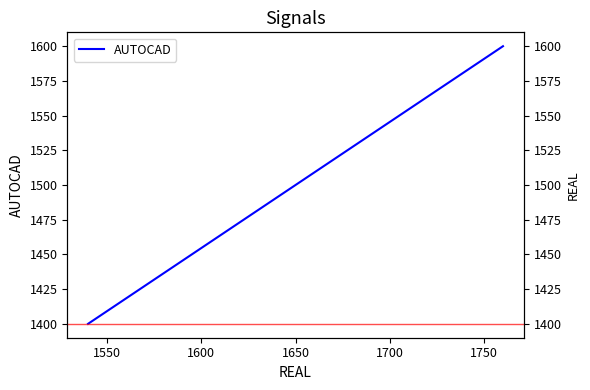

What is the minimum value shown in the chart?

1400.0